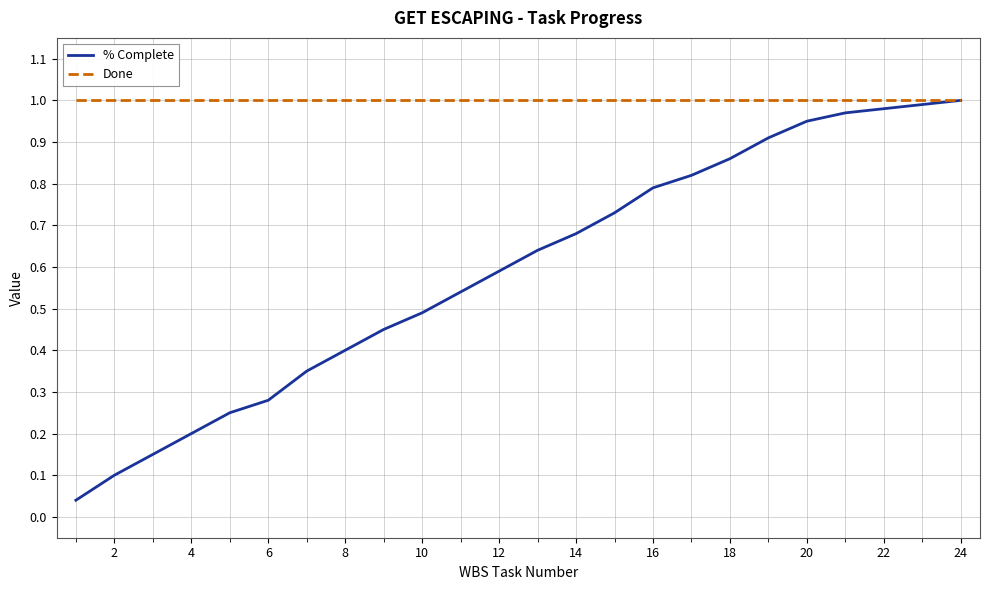

How many lines are shown in the chart?

2